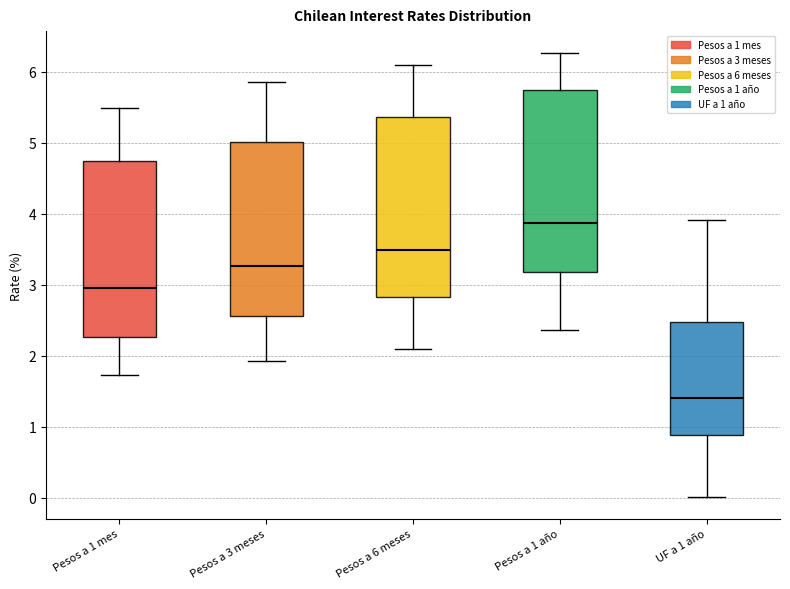

Where does the median line of the box for Pesos a 3 meses sit on the y-axis? The values are not printed on the chart, so give them approximately, as read against the axis.

3.3